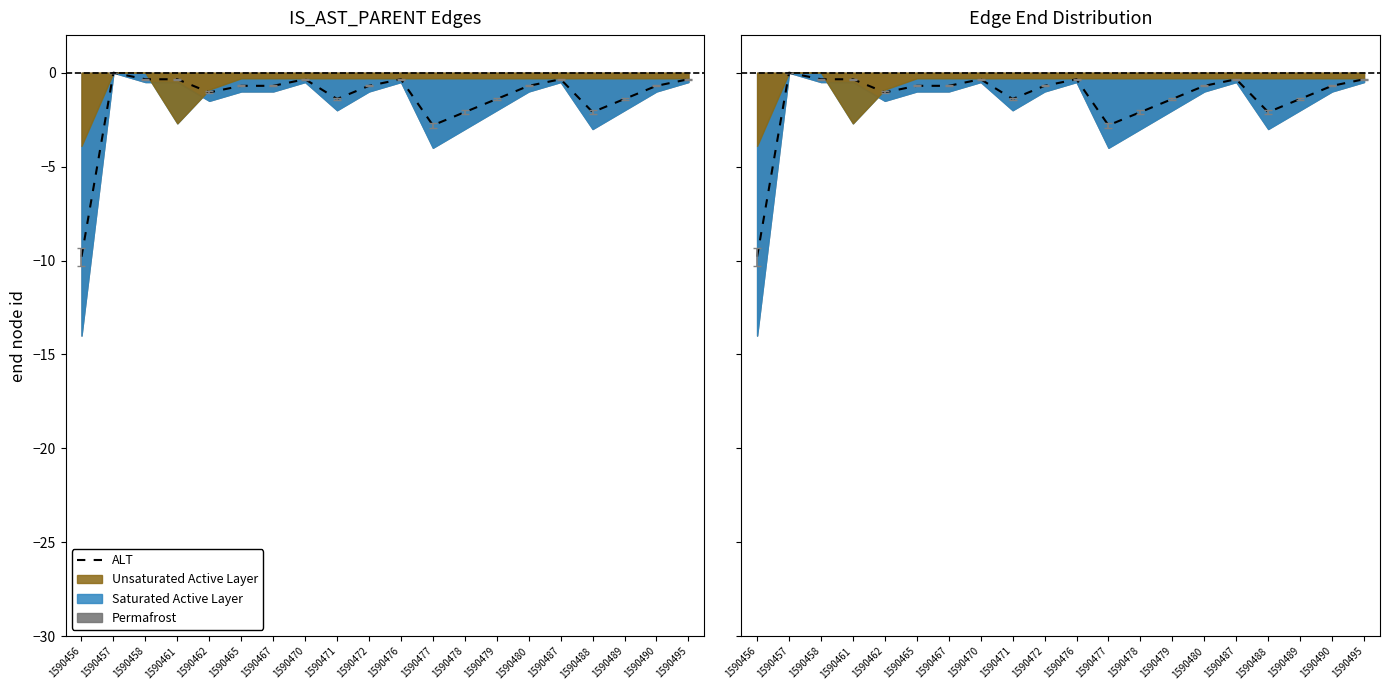

At which category does the data reach its first local valley?

1590462